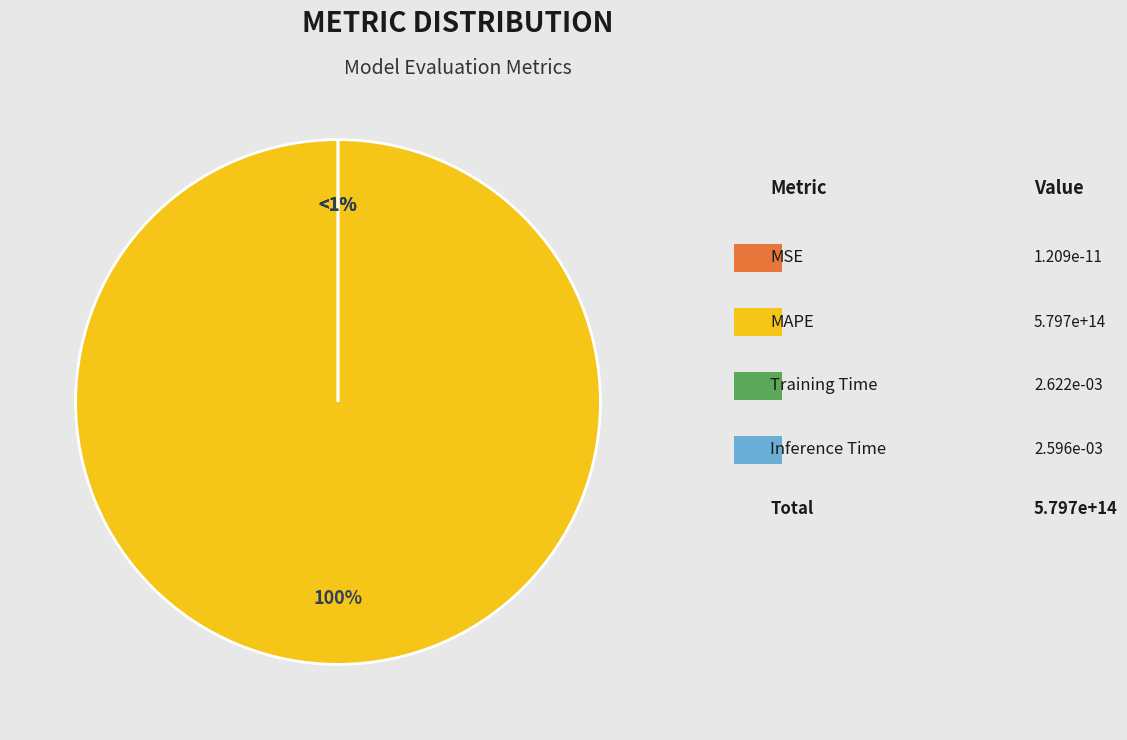

Rank the categories by value from highest to lowest.

MAPE, Training Time, Inference Time, MSE